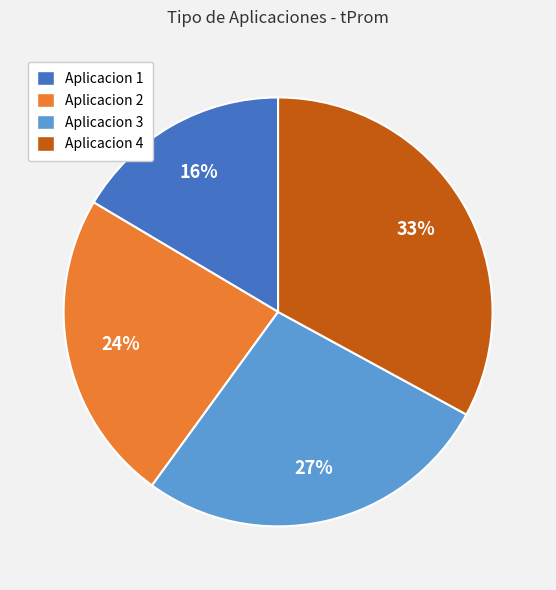

Does Aplicacion 4 represent more than half of the total?

No